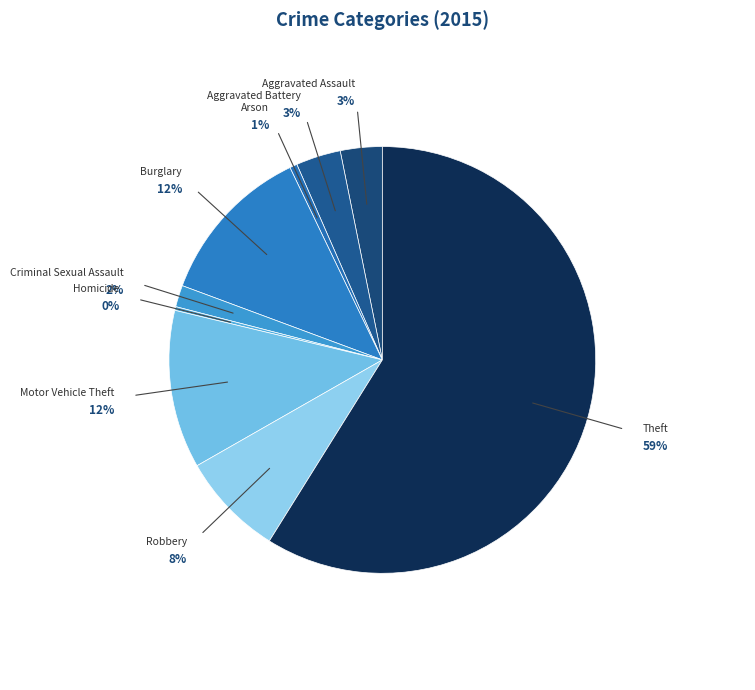

Which slice represents more than half of the pie?

Theft